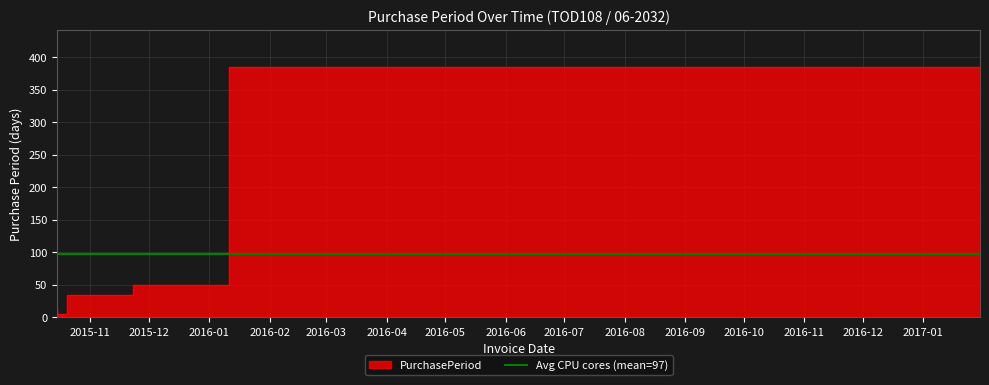

Where is the data nearest to the value 195?

2016-01-11